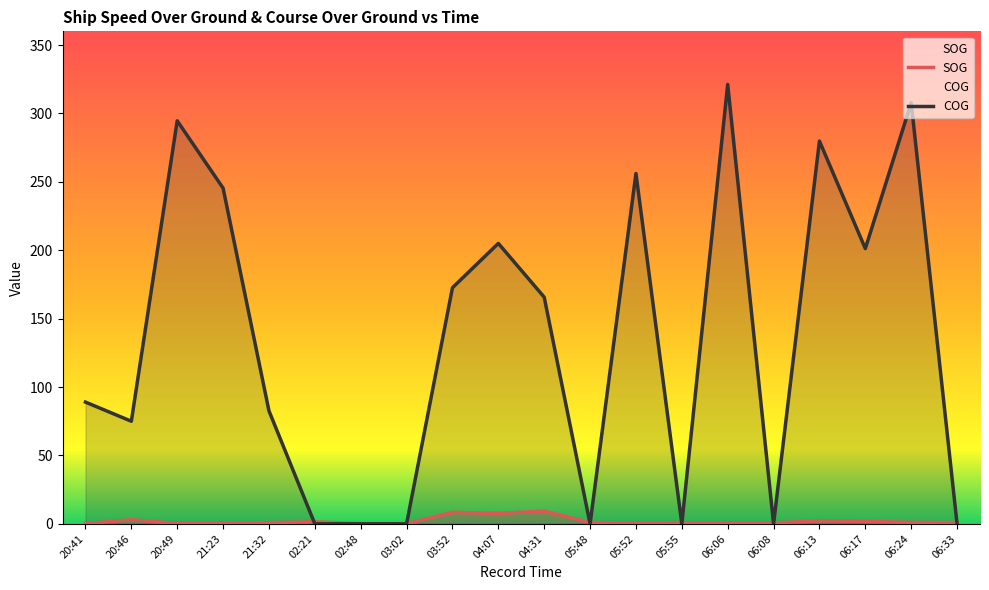

Where is the first local maximum for SOG?

20:46